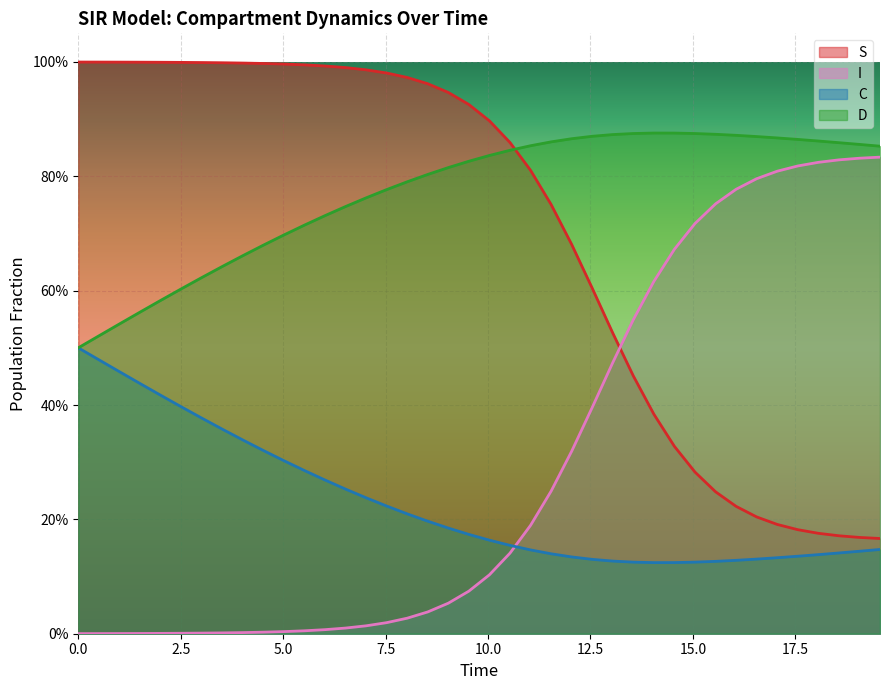

What is the sum of all D values?

30.9